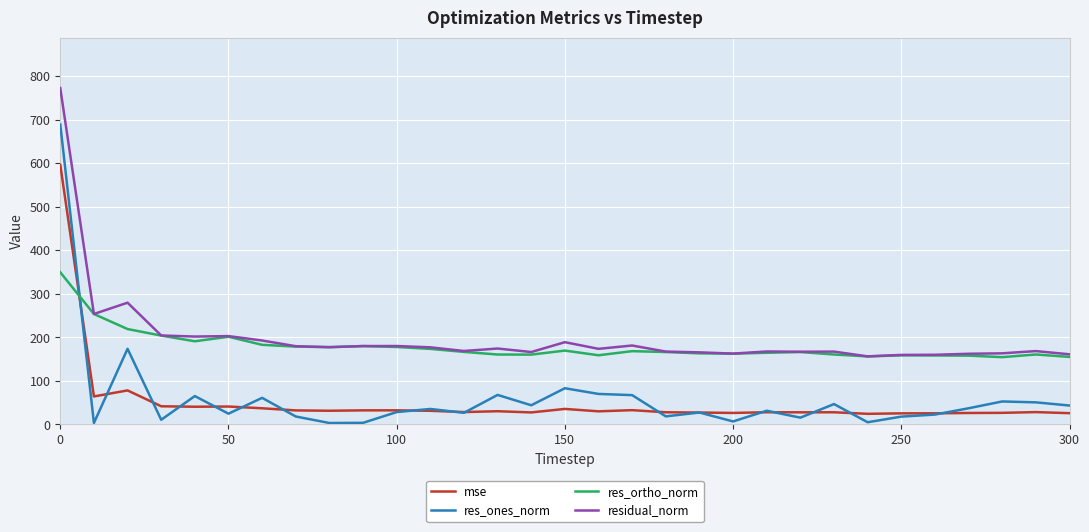

Which series has the largest range (max minus min)?

res_ones_norm